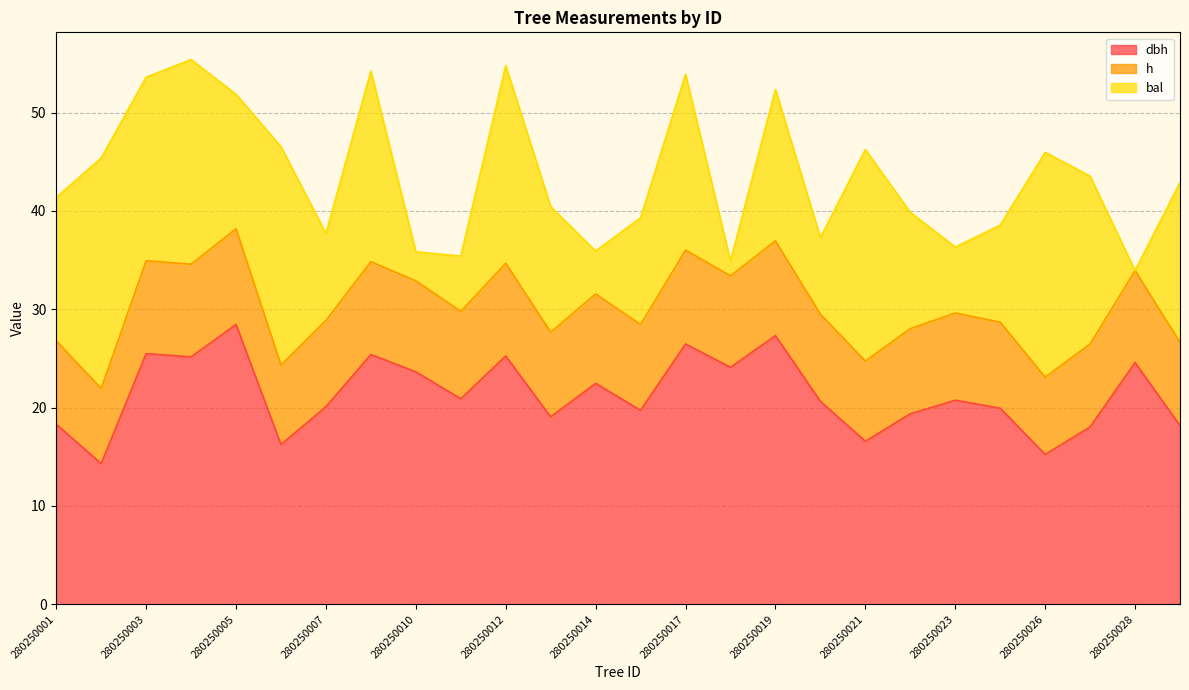

Which category has the highest value across all series?

280250005